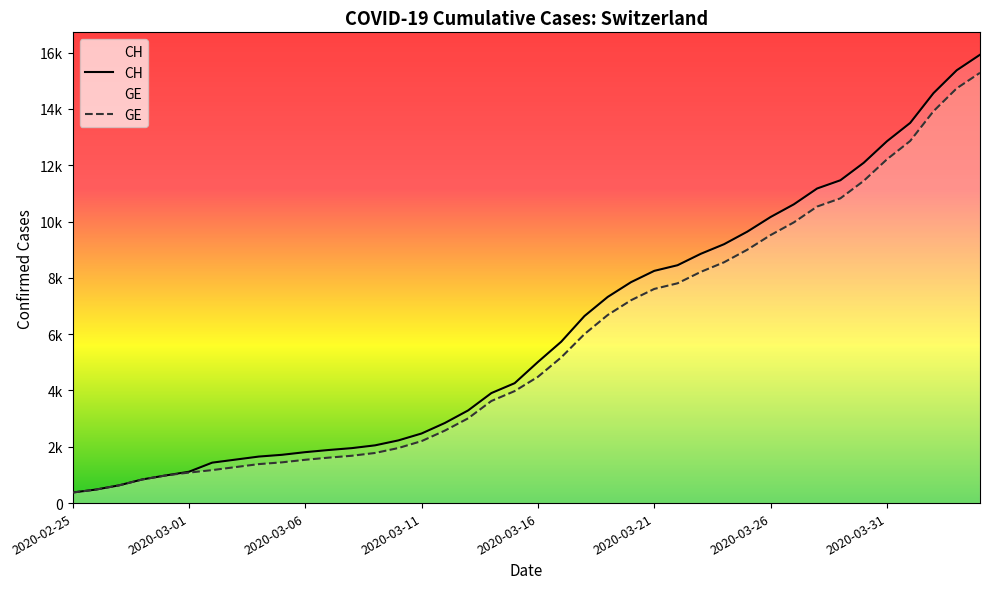

Rank the series by their average value, from highest to lowest.

CH, GE